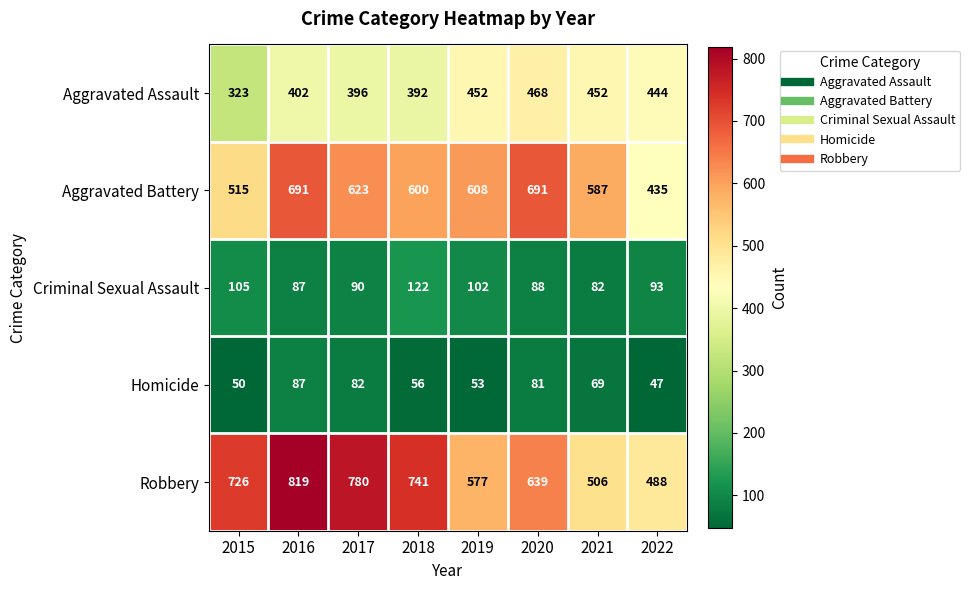

Count the number of data series in this chart.

5